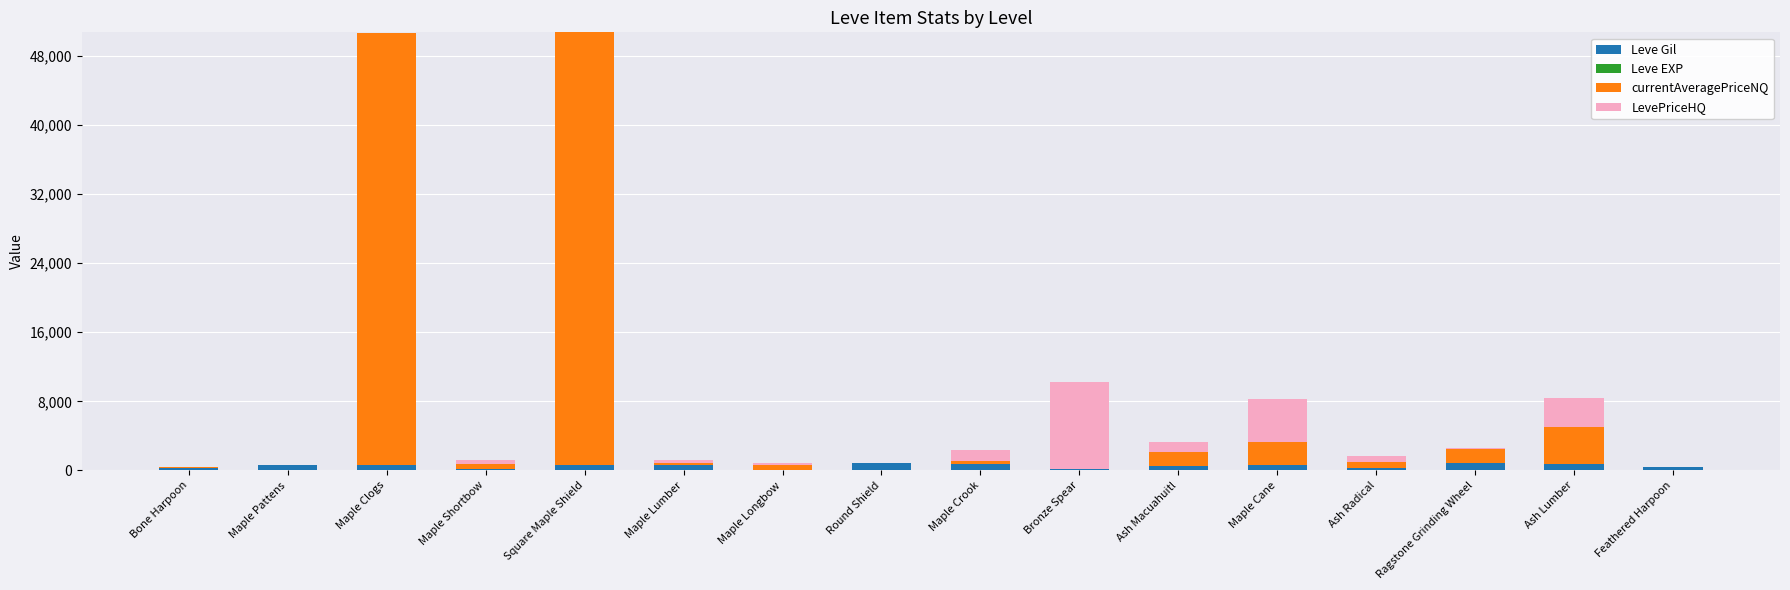

How many distinct data groups are displayed?

4